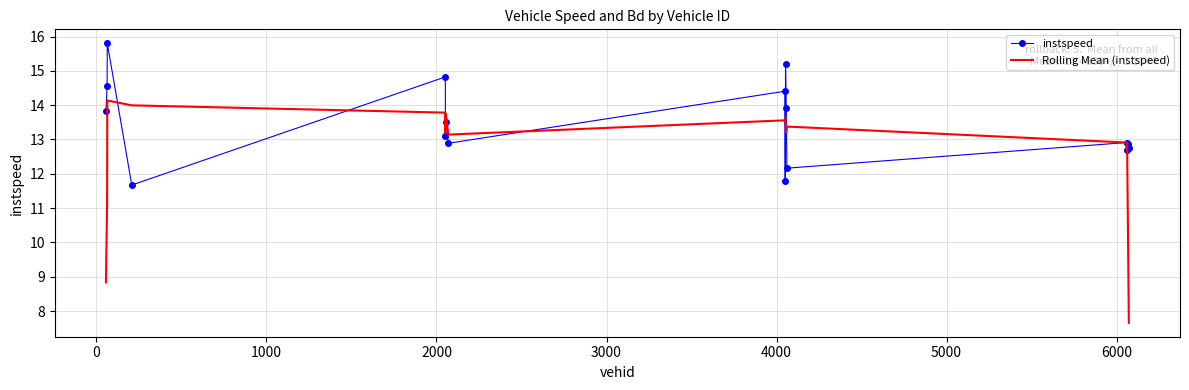

What is the greatest value displayed?

15.8